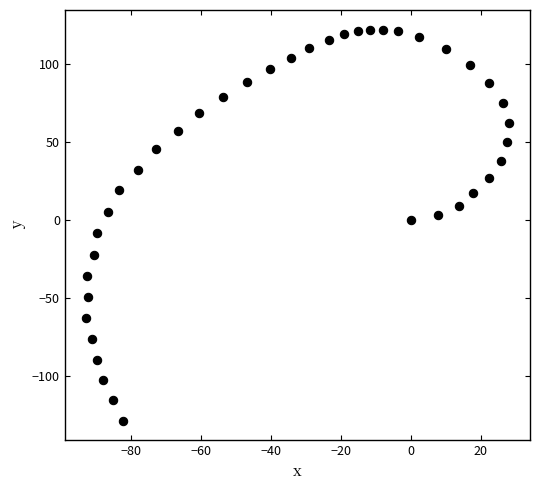

What is the range of X values (max minus min)?

121.0